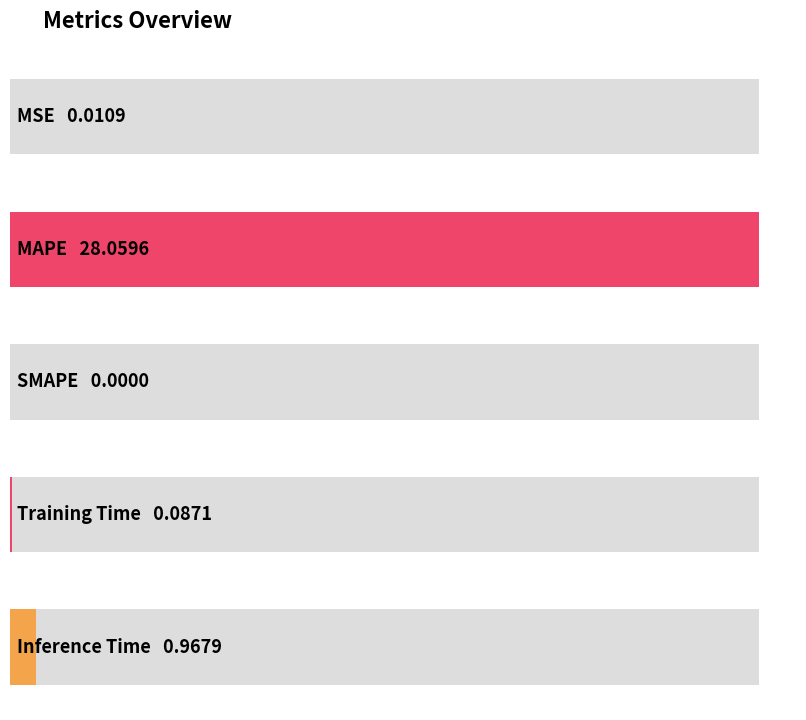

Reading right to left, transcribe all the data shown in this chart.

Inference Time=1.0	Training Time=0.1	SMAPE=0.0	MAPE=28.1	MSE=0.0